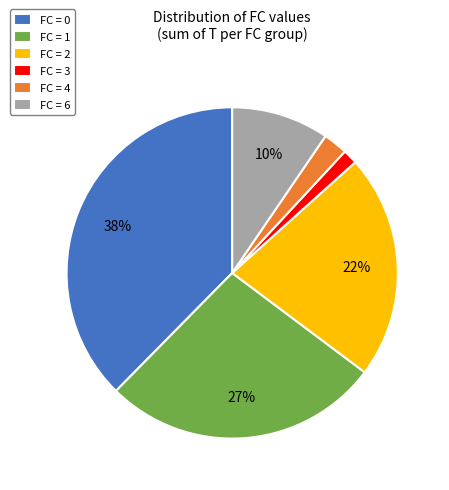

Is there a majority slice in this chart?

No